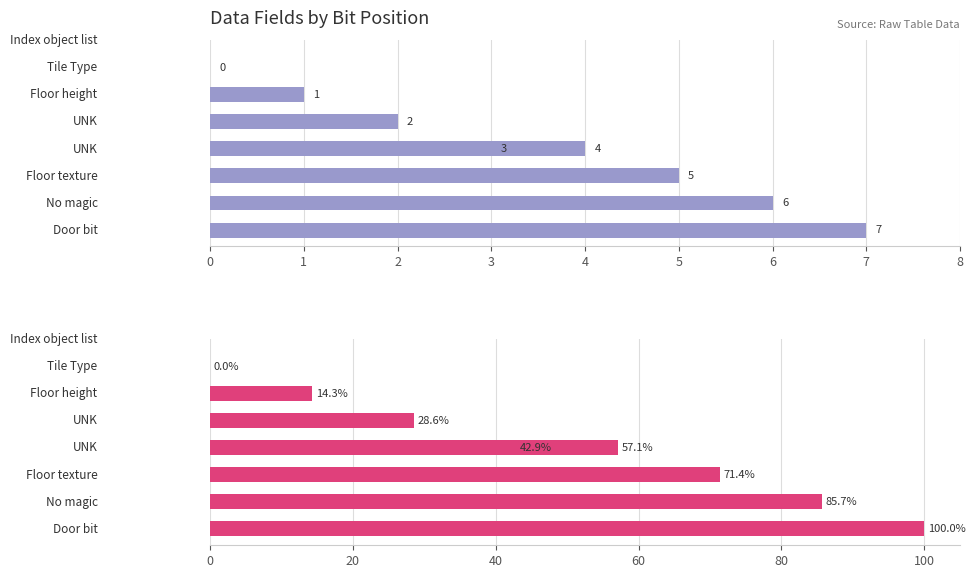

Reading left to right, extract all data points from this chart.

Bit Position: 0=7.0	1=6.0	2=5.0	3=4.0	4=3.0	5=2.0	6=1.0	7=0.0
Bit Position %: 0=100.0	1=85.7	2=71.4	3=57.1	4=42.9	5=28.6	6=14.3	7=0.0